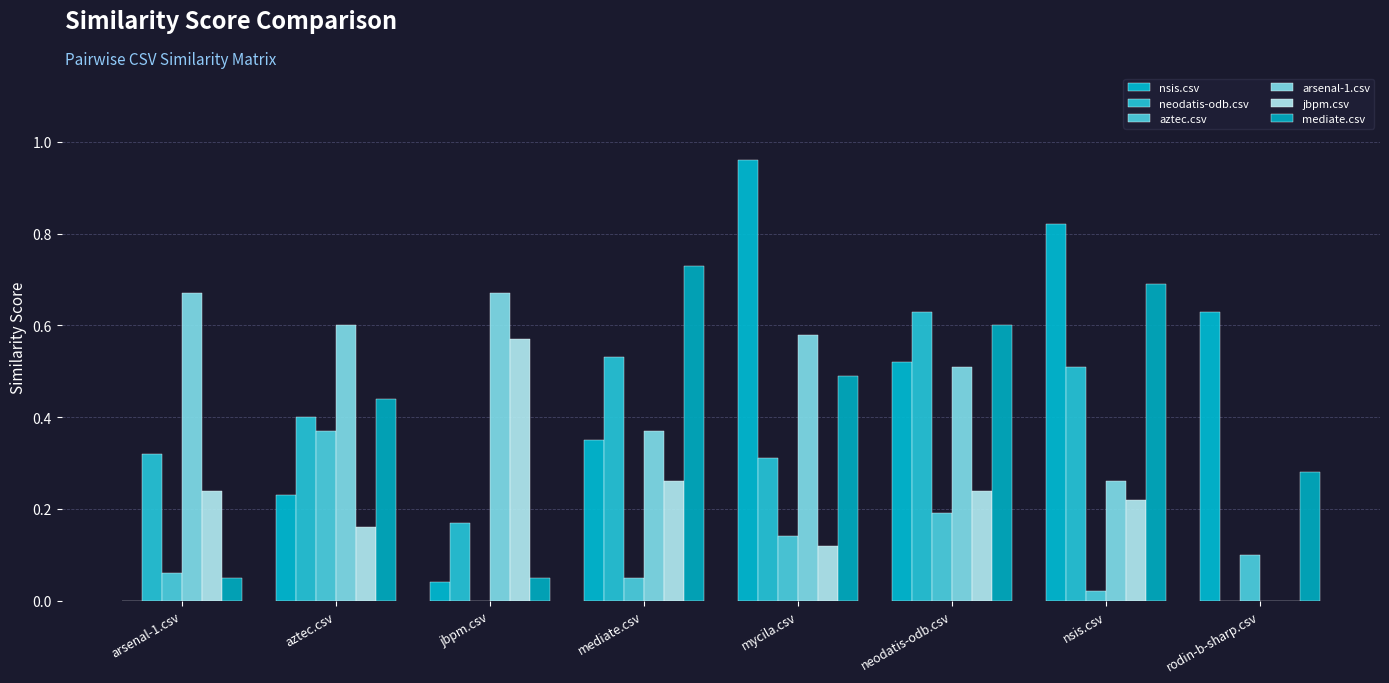

What is the difference between the maximum and minimum values in the mediate.csv series?

0.7